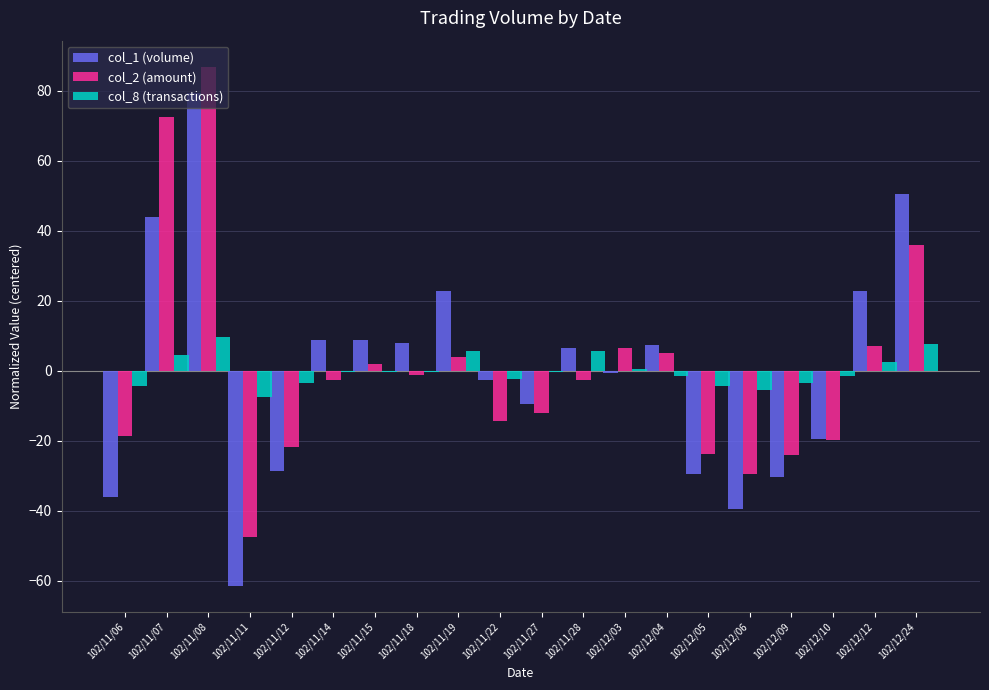

True or false: col_2 (amount) has a value of -16.7 at 102/12/05.

False